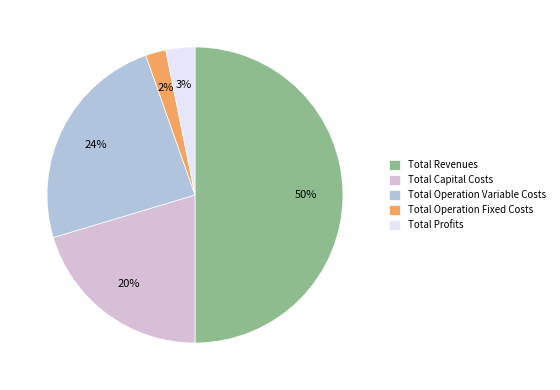

Between Total Operation Variable Costs and Total Profits, which is larger?

Total Operation Variable Costs